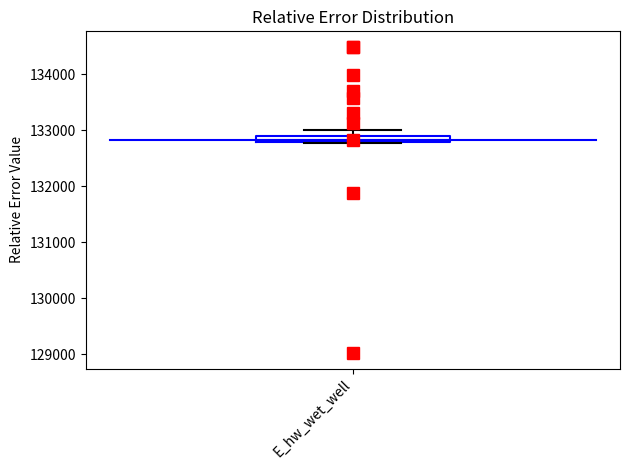

Where is the lower edge of the box for E_hw_wet_well on the y-axis? The values are not printed on the chart, so give them approximately, as read against the axis.

132800